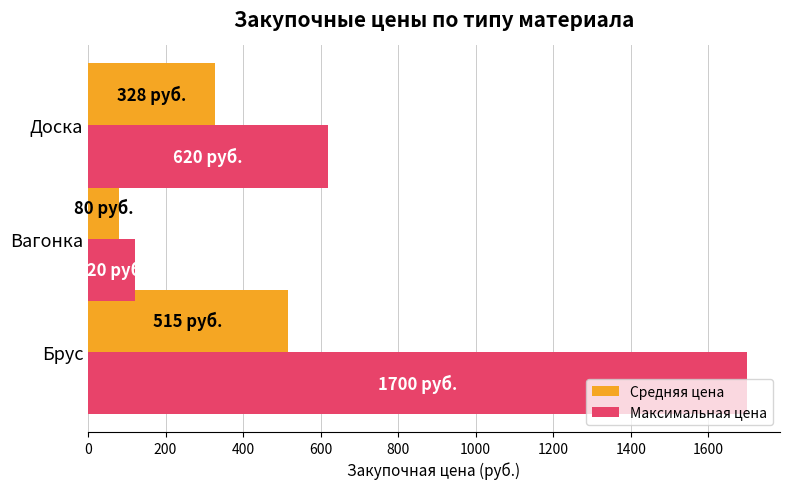

True or false: Максимальная цена has a value of 620 at Доска.

True